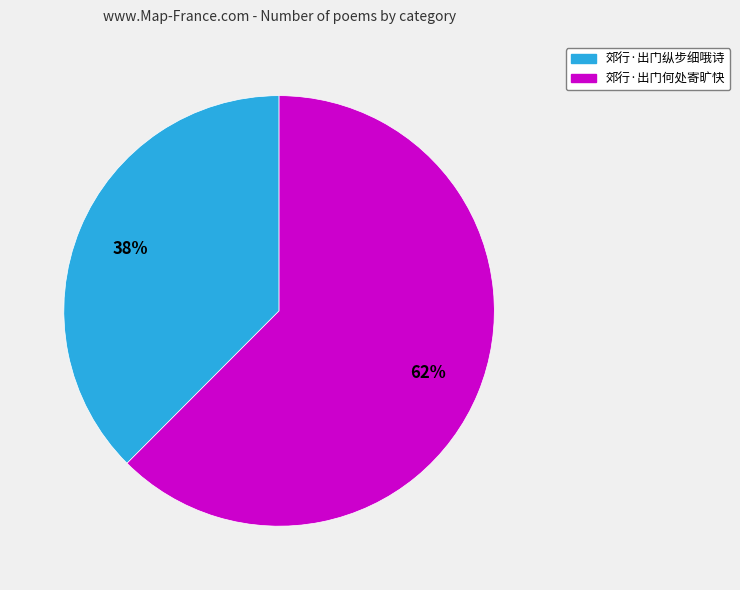

Combined, do 郊行·出门纵步细哦诗 and 郊行·出门何处寄旷快 account for over 50%?

Yes